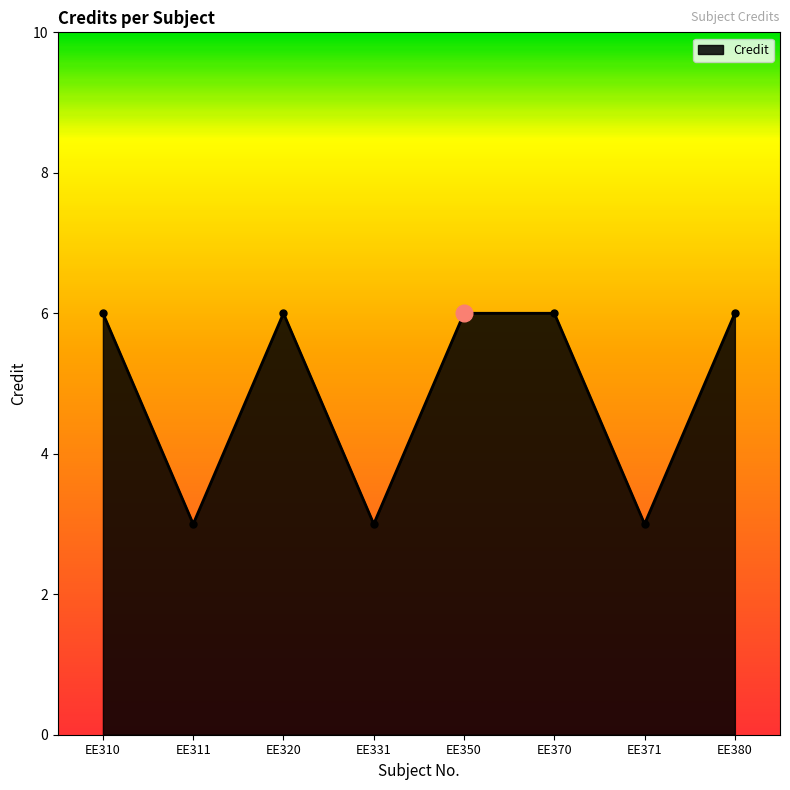

Reading right to left, list all the values displayed in this chart.

6	3	6	6	3	6	3	6